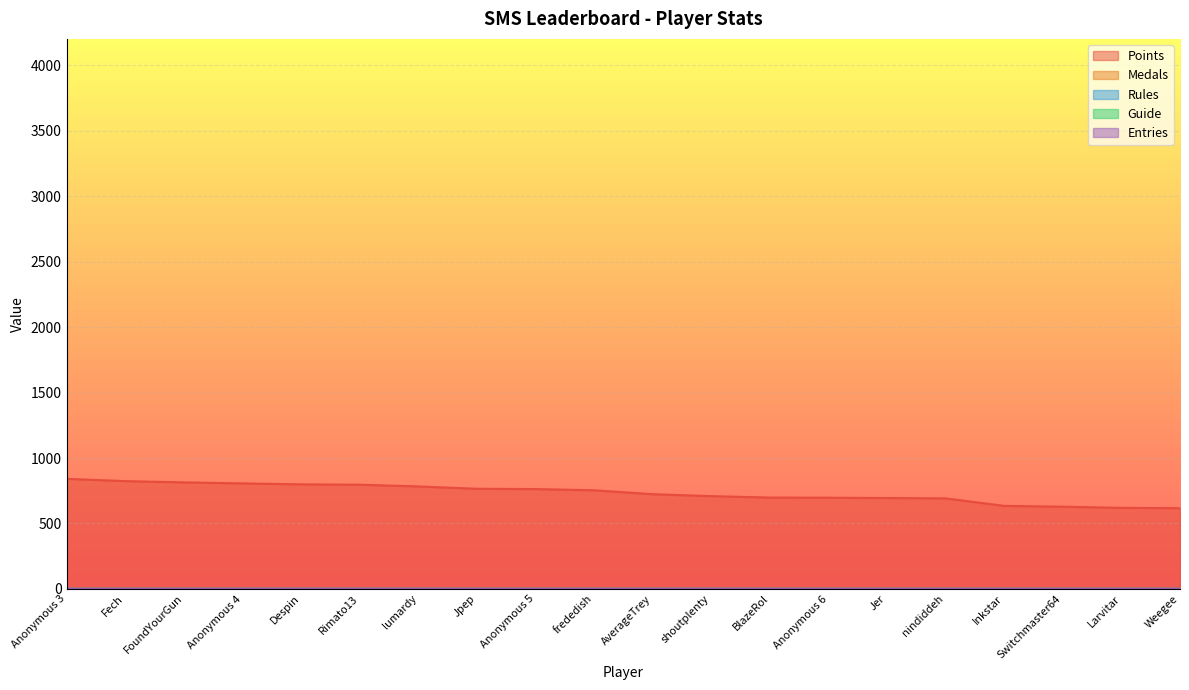

Reading left to right, what are all the values shown in this chart?

Points: Anonymous 3=840.6	Fech=823.4	FoundYourGun=813.7	Anonymous 4=805.8	Despin=798.7	Rimato13=796.0	lumardy=782.6	Jpep=764.7	Anonymous 5=762.6	frededish=753.4	AverageTrey=723.4	shoutplenty=708.5	BlazeRol=697.7	Anonymous 6=696.5	Jer=694.1	nindiddeh=691.5	Inkstar=634.1	Switchmaster64=627.8	Larvitar=619.0	Weegee=616.4
Medals: Anonymous 3=0.0	Fech=0.0	FoundYourGun=0.0	Anonymous 4=0.0	Despin=0.0	Rimato13=0.0	lumardy=0.0	Jpep=0.0	Anonymous 5=0.0	frededish=0.0	AverageTrey=0.0	shoutplenty=0.0	BlazeRol=0.0	Anonymous 6=0.0	Jer=0.0	nindiddeh=0.0	Inkstar=0.0	Switchmaster64=0.0	Larvitar=0.0	Weegee=0.0
Rules: Anonymous 3=0.0	Fech=0.0	FoundYourGun=0.0	Anonymous 4=0.0	Despin=0.0	Rimato13=0.0	lumardy=0.0	Jpep=0.0	Anonymous 5=0.0	frededish=0.0	AverageTrey=0.0	shoutplenty=0.0	BlazeRol=0.0	Anonymous 6=0.0	Jer=0.0	nindiddeh=0.0	Inkstar=0.0	Switchmaster64=0.0	Larvitar=0.0	Weegee=0.0
Guide: Anonymous 3=0.0	Fech=0.0	FoundYourGun=0.0	Anonymous 4=0.0	Despin=0.0	Rimato13=0.0	lumardy=0.0	Jpep=0.0	Anonymous 5=0.0	frededish=0.0	AverageTrey=0.0	shoutplenty=0.0	BlazeRol=0.0	Anonymous 6=0.0	Jer=0.0	nindiddeh=0.0	Inkstar=0.0	Switchmaster64=0.0	Larvitar=0.0	Weegee=0.0
Entries: Anonymous 3=0.2	Fech=0.2	FoundYourGun=0.2	Anonymous 4=0.2	Despin=0.2	Rimato13=0.2	lumardy=0.2	Jpep=0.2	Anonymous 5=0.2	frededish=0.2	AverageTrey=0.2	shoutplenty=0.2	BlazeRol=0.2	Anonymous 6=0.1	Jer=0.2	nindiddeh=0.1	Inkstar=0.1	Switchmaster64=0.0	Larvitar=0.2	Weegee=0.1